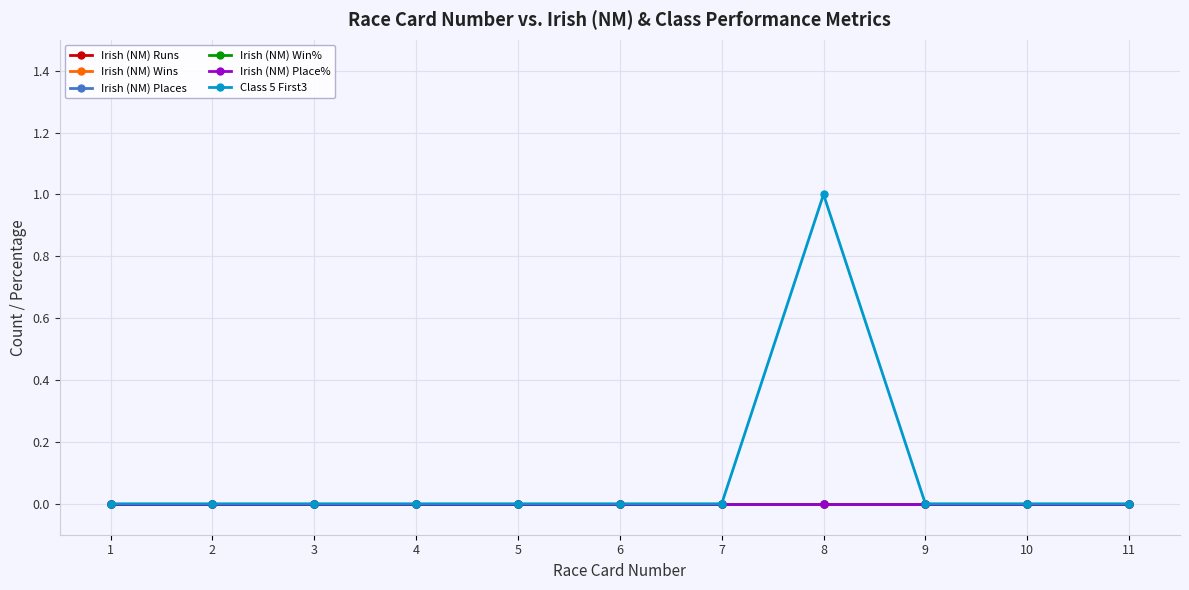

At which label is Class 5 First3 closest to 0?

1